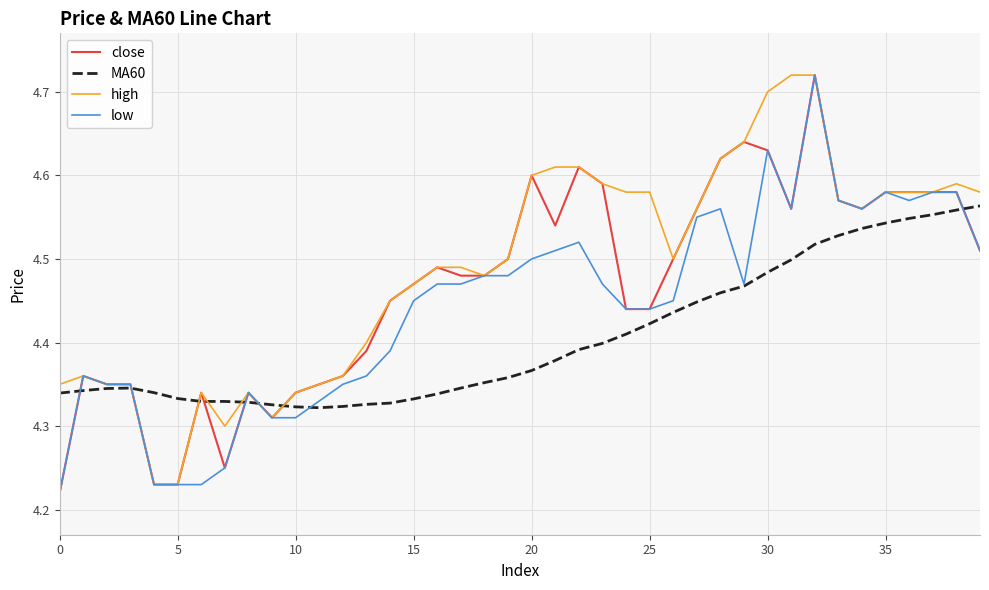

List the series in order of their overall mean, highest first.

high, close, low, MA60